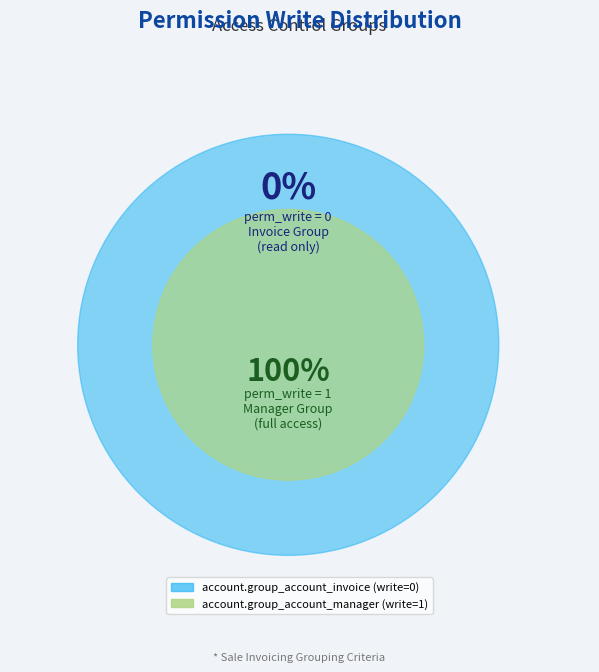

Which has a higher value, account.group_account_invoice or account.group_account_manager?

account.group_account_manager